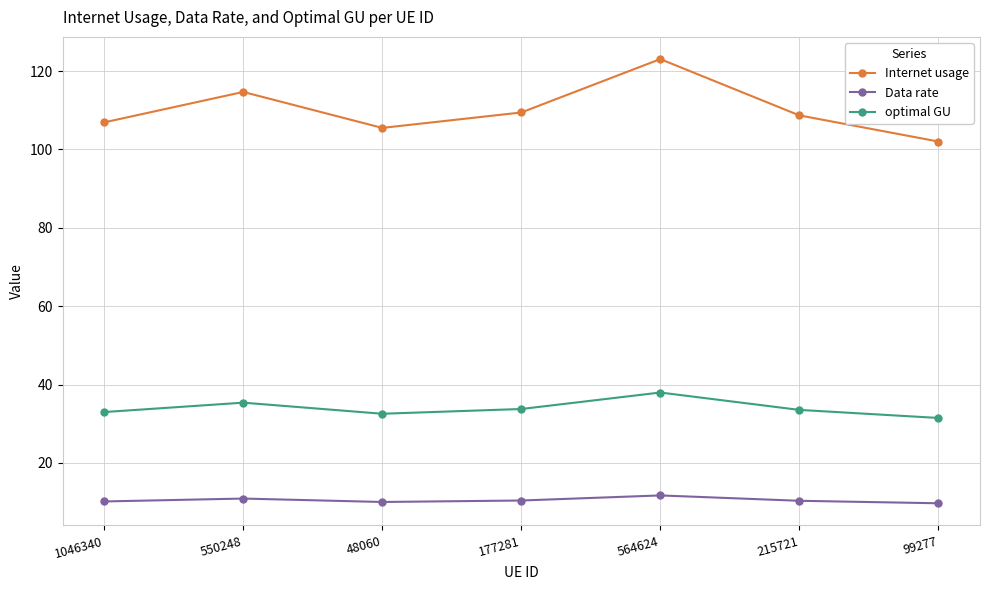

Does the chart have visible grid lines?

Yes